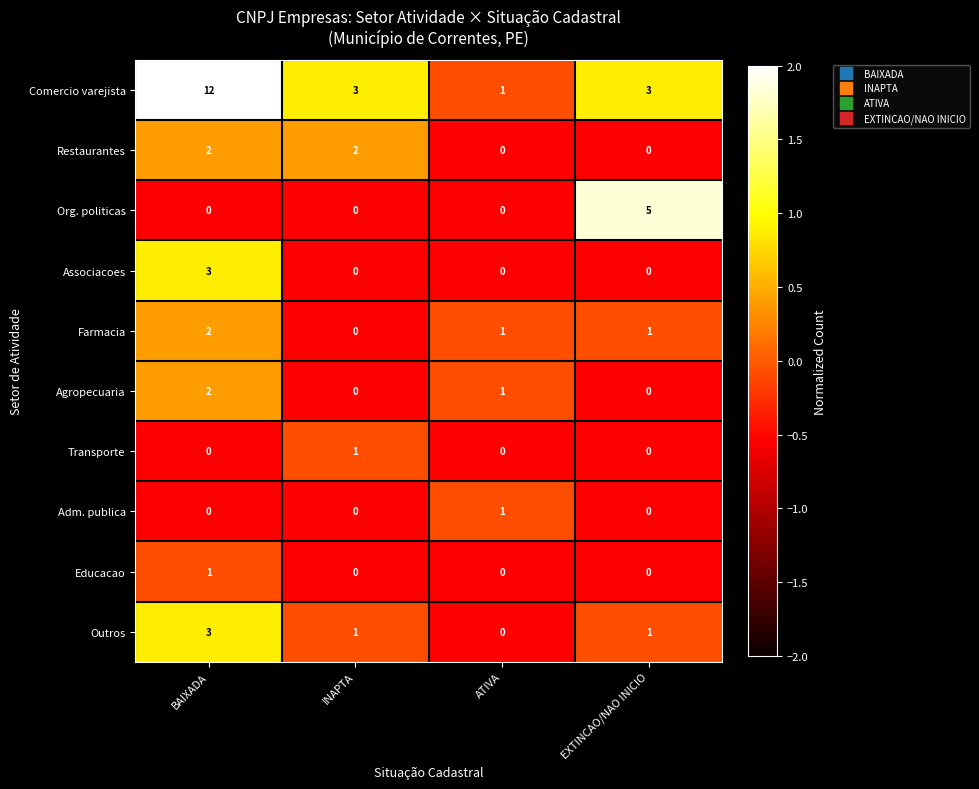

What is the average value of the Comercio varejista series?

5